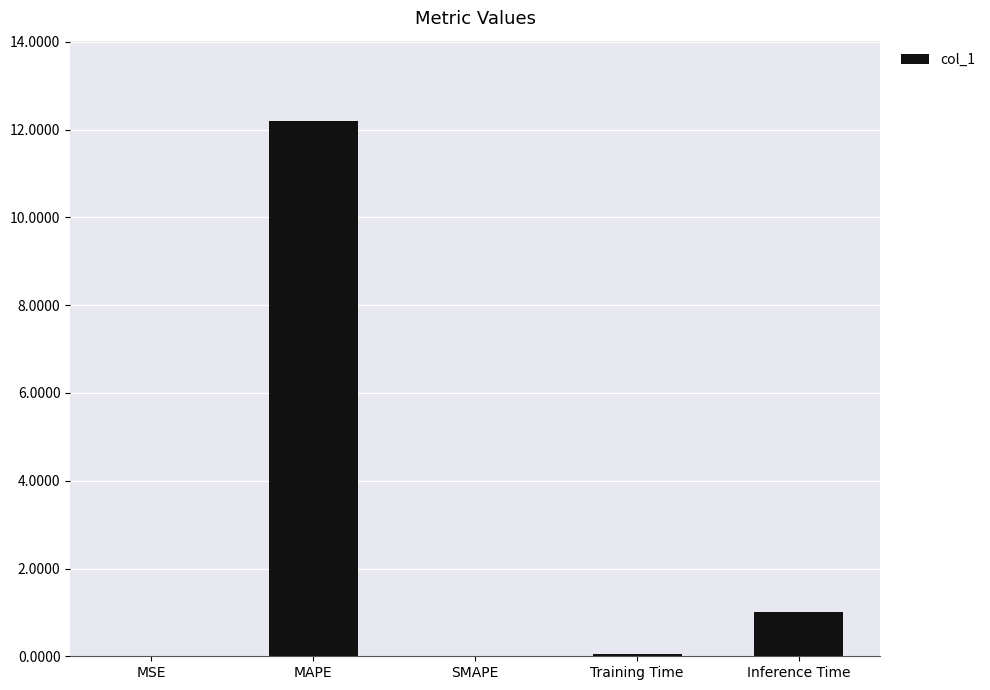

The value at MSE is 0.0. True or false?

True